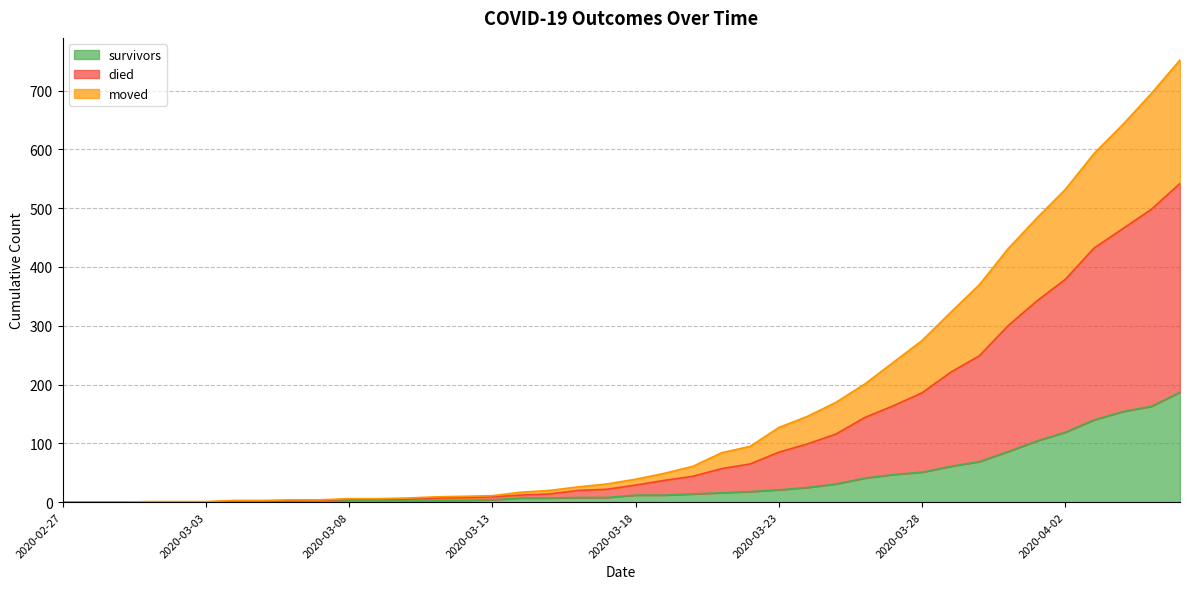

What is the maximum value shown in the chart?

752